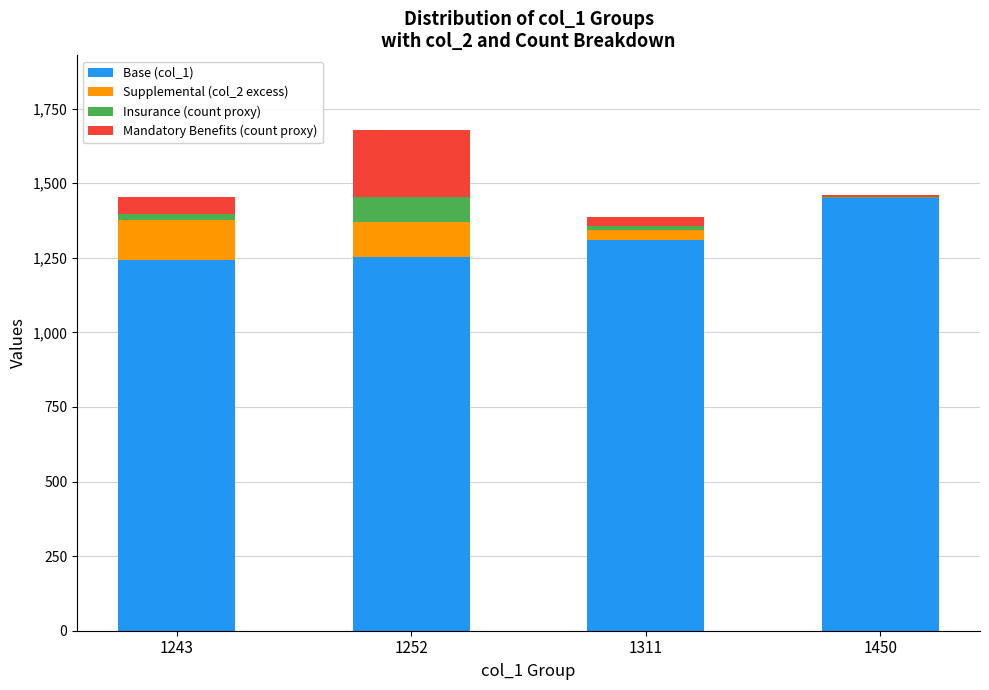

Is it true that Base (col_1) equals 274 at 1252?

False